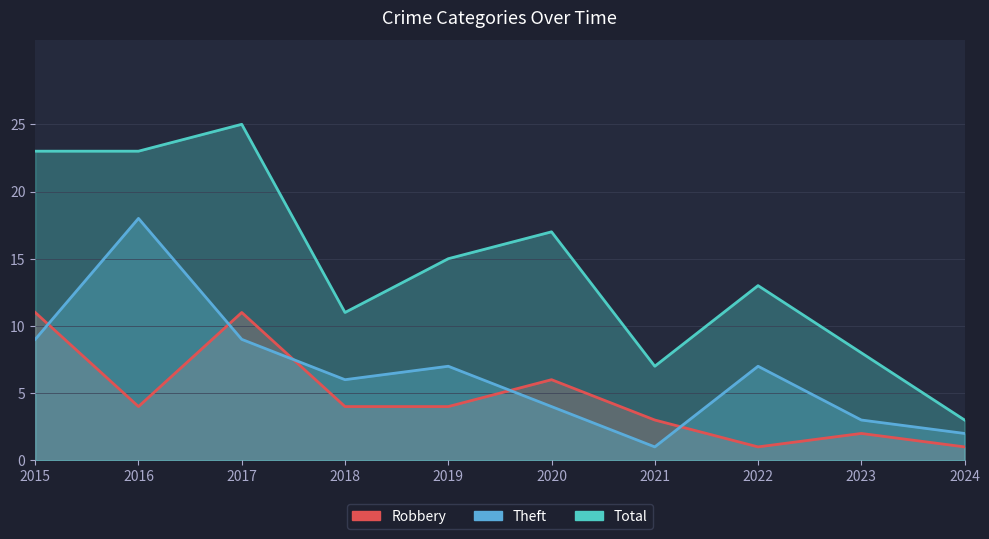

Does the chart display data point markers on the line(s)?

No